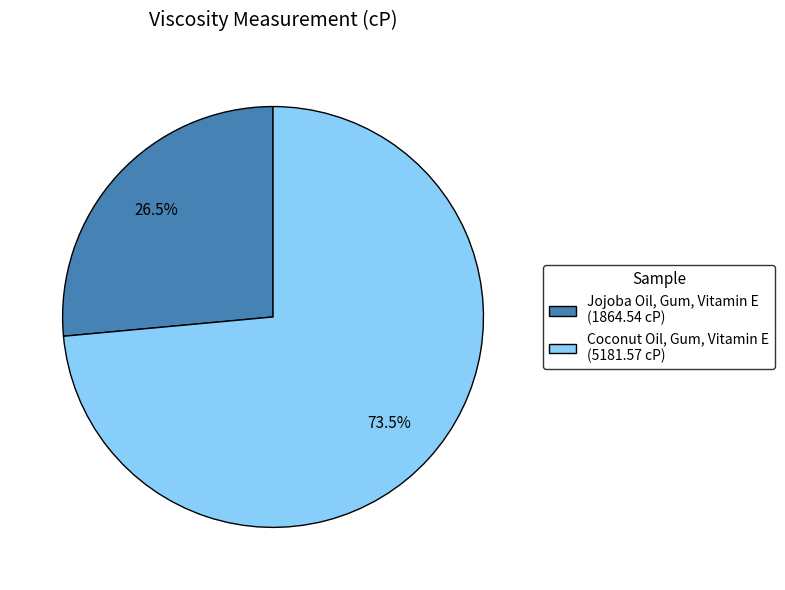

What percentage do Jojoba Oil, Gum, Vitamin E and Coconut Oil, Gum, Vitamin E together represent?

100.0%